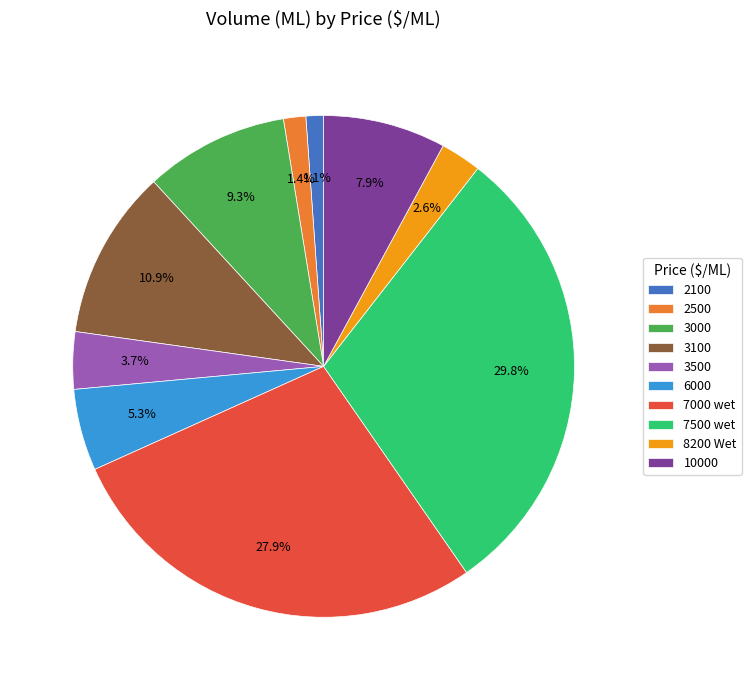

Is it true that 3500 is 4% of the pie?

True